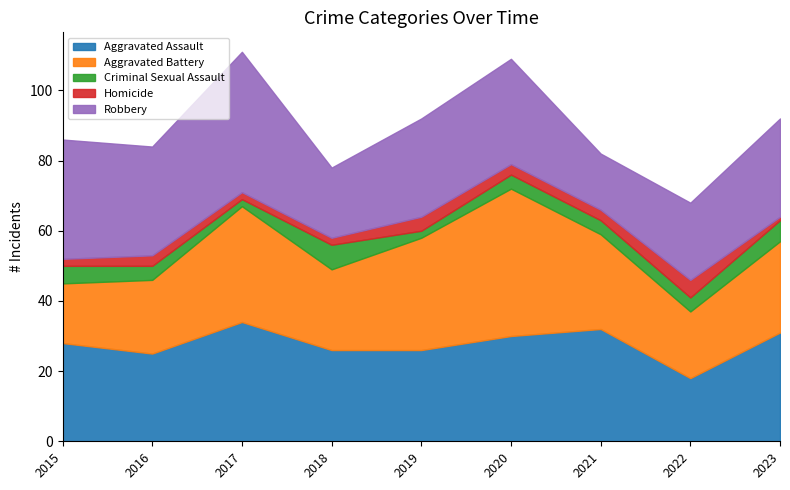

List the series in order of their peak value, highest first.

Aggravated Battery, Robbery, Aggravated Assault, Criminal Sexual Assault, Homicide